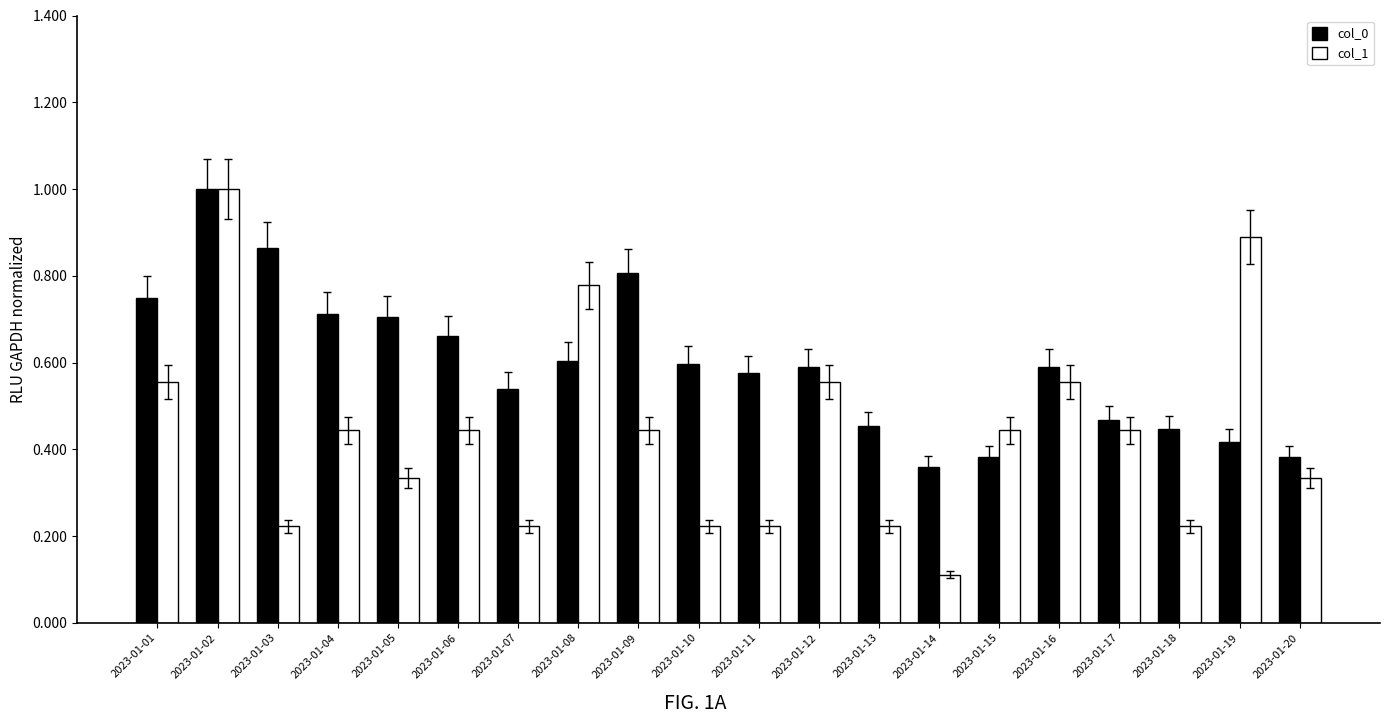

How many groups of bars are there?

20